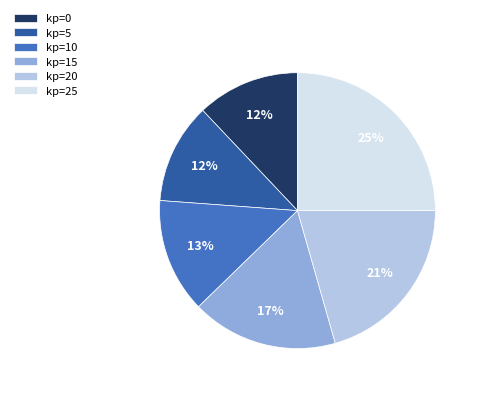

True or false: kp=0 accounts for 12% of the total.

True